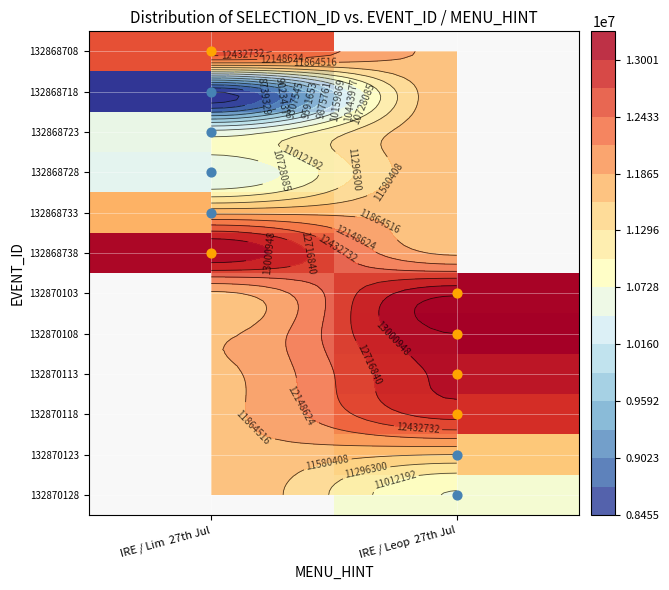

Between IRE / Leop  27th Jul and IRE / Lim  27th Jul, which is larger?

IRE / Lim  27th Jul